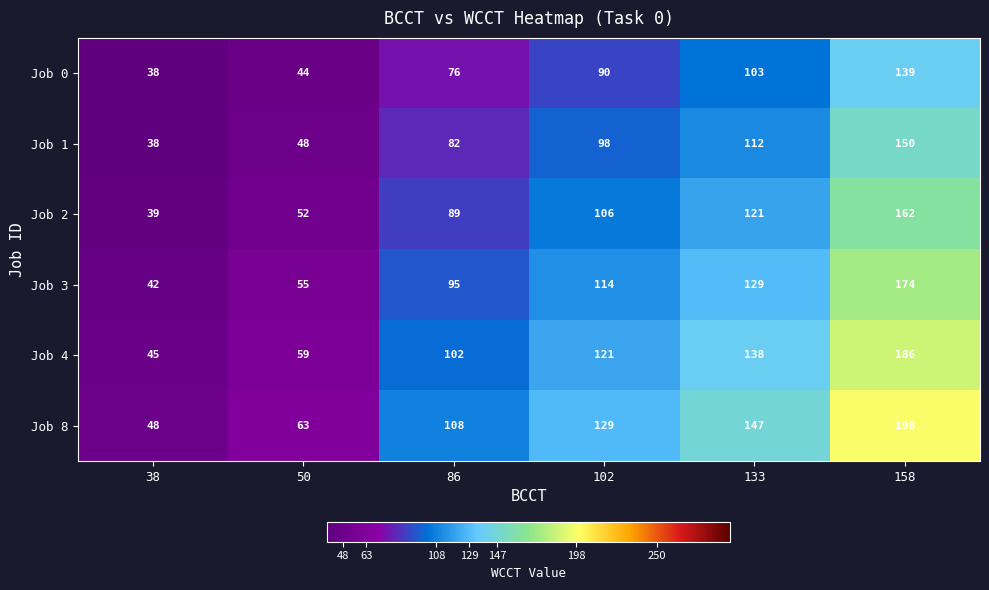

At which label is Job 3 closest to 108?

102